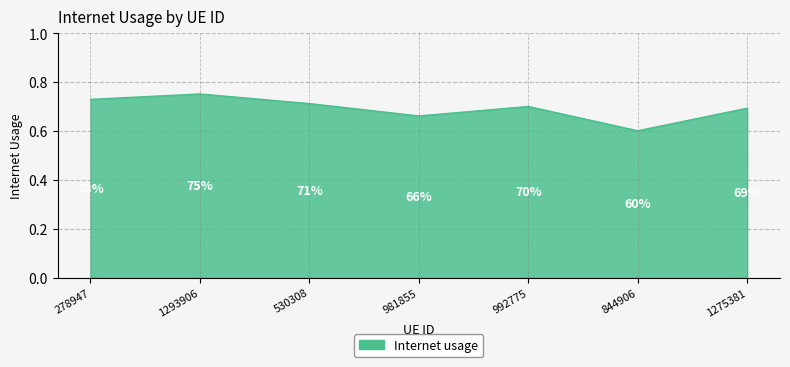

How many interior local valleys (lower than both neighbors) does the data have?

2